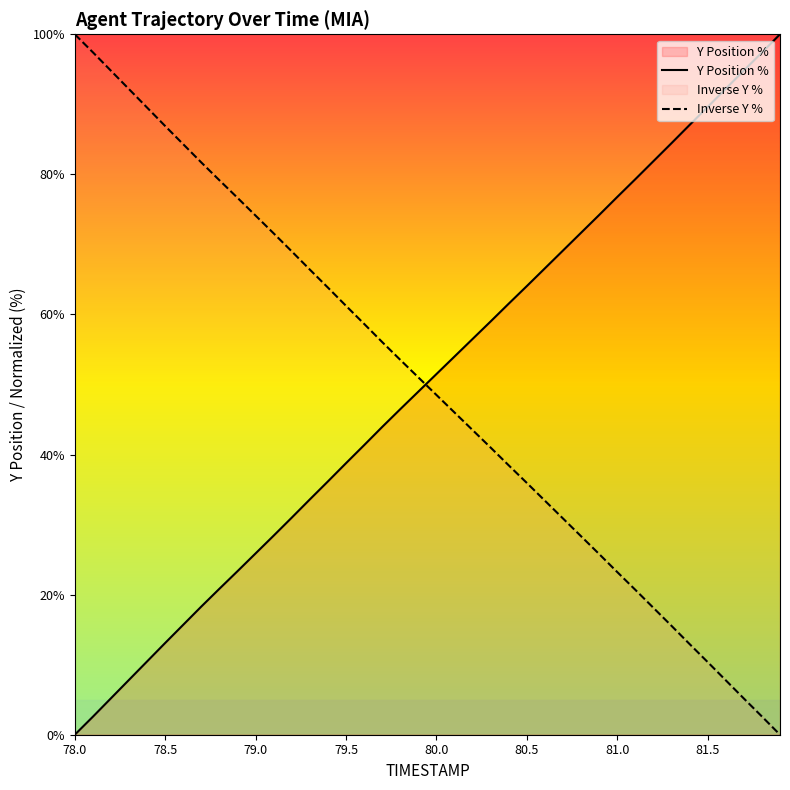

The Y Position % series shows 0.0 at 78.0. True or false?

True